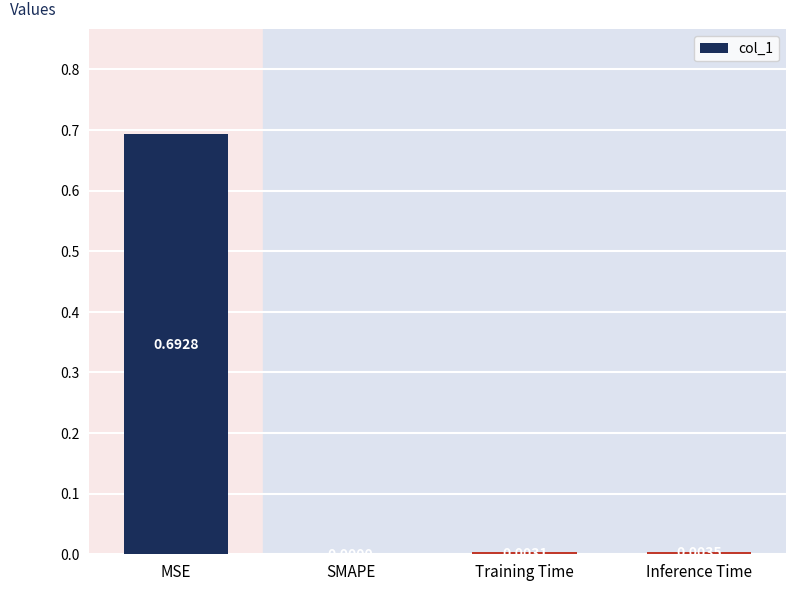

At which category does the chart reach its peak across all series?

MSE